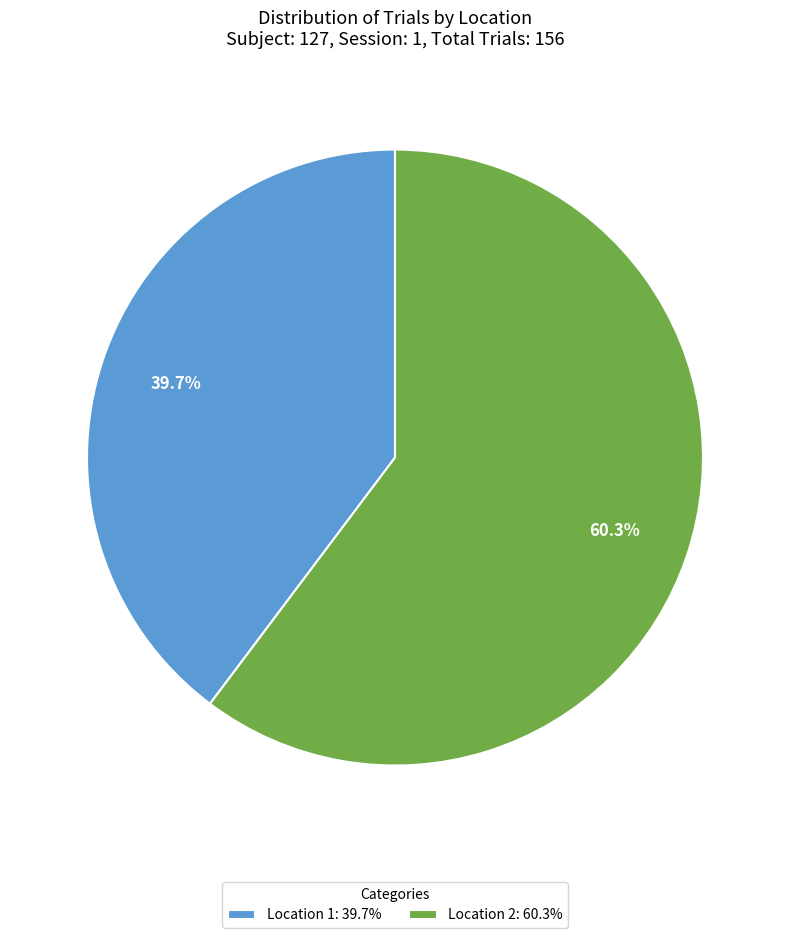

What portion of the pie excludes Location 1: 39.7%?

60.3%